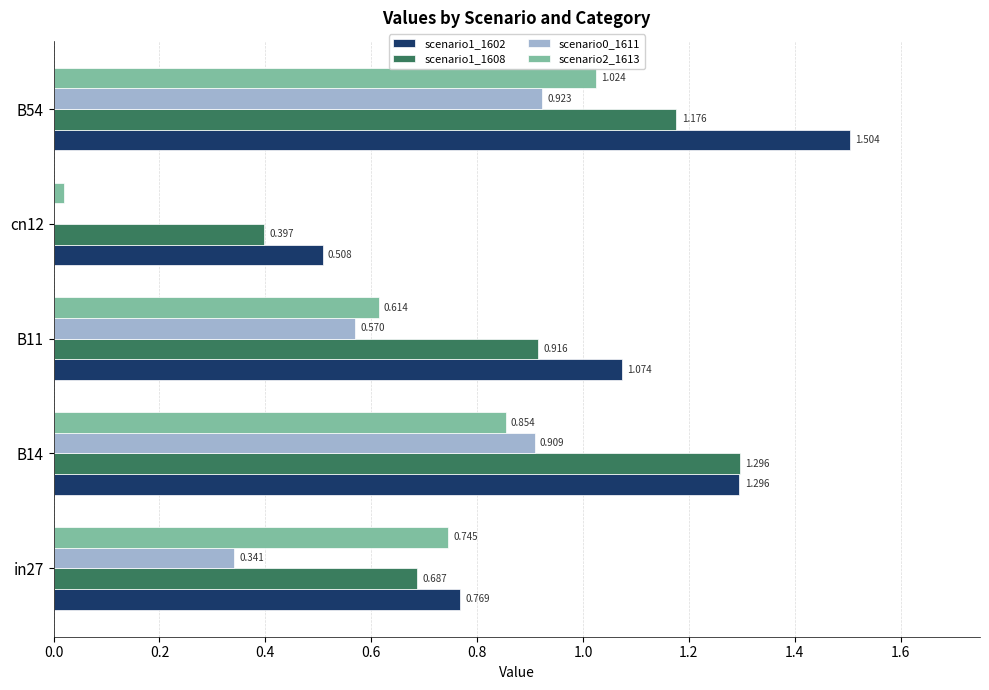

Count the number of data series in this chart.

4